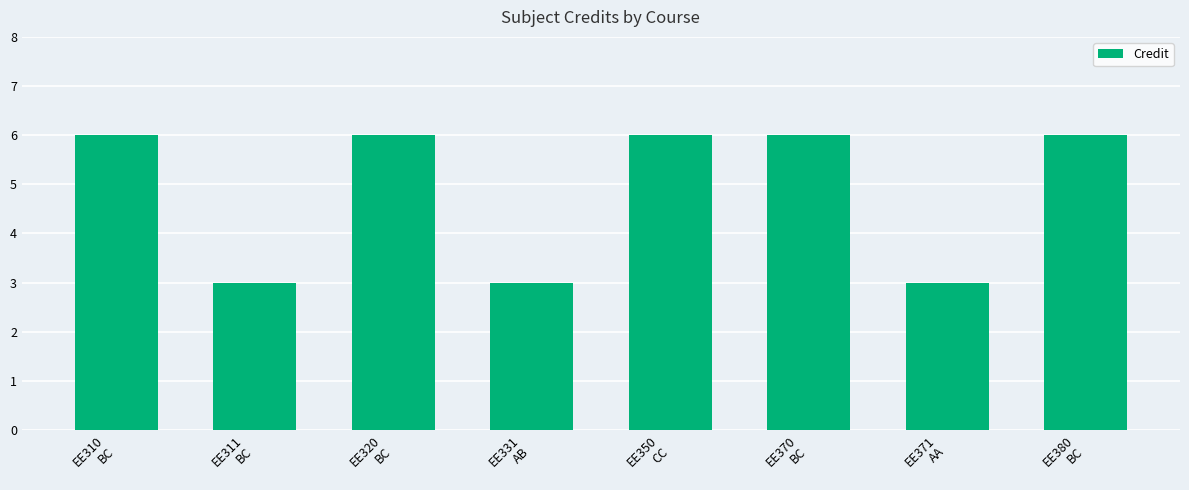

What is the greatest value displayed?

6